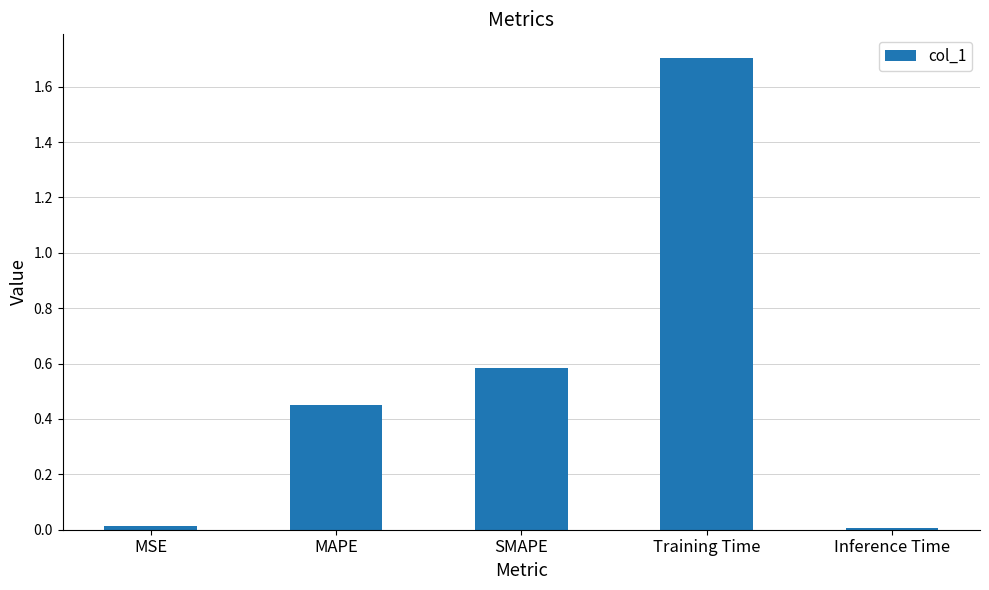

What is the change in value from SMAPE to Training Time?

+1.1